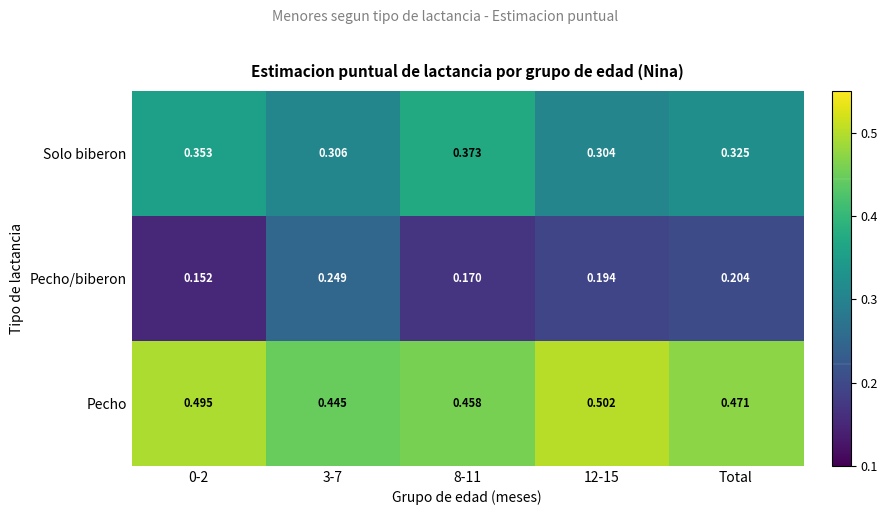

Which series has the largest range (max minus min)?

Pecho/biberon